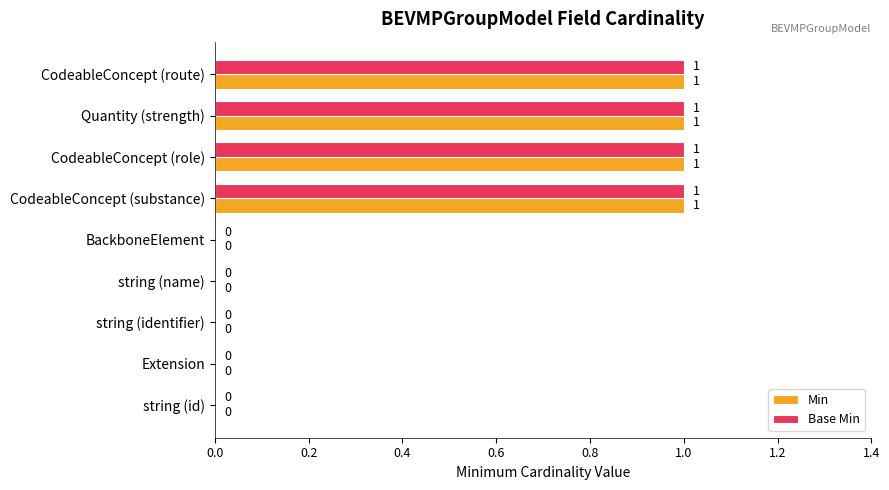

What is the sum of all Base Min values?

4